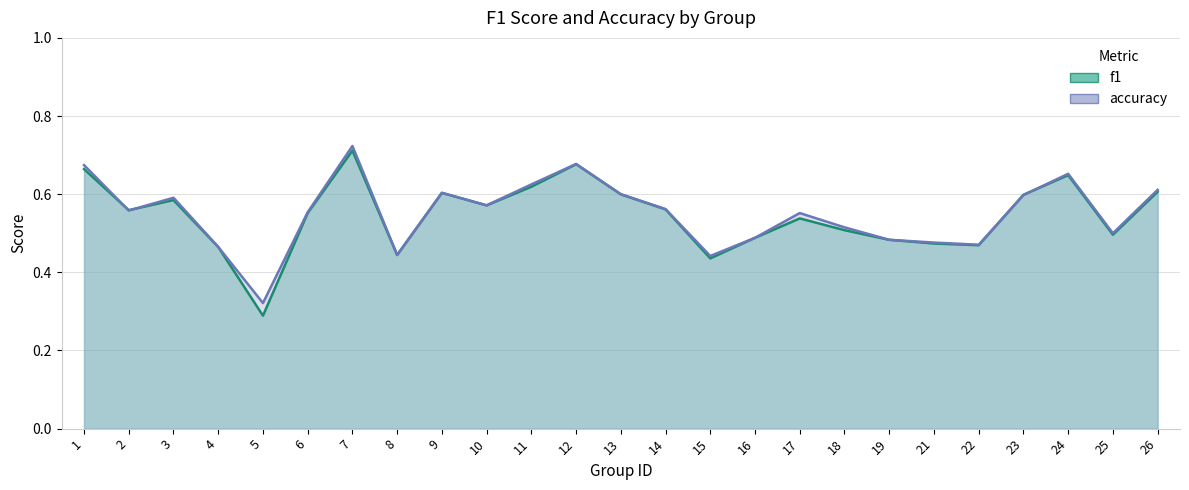

Which series has the widest spread of values?

f1